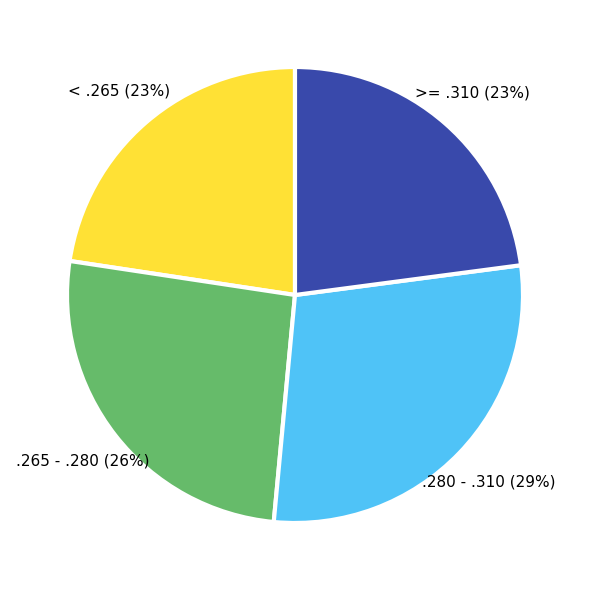

Is there any slice that represents more than half of the pie?

No